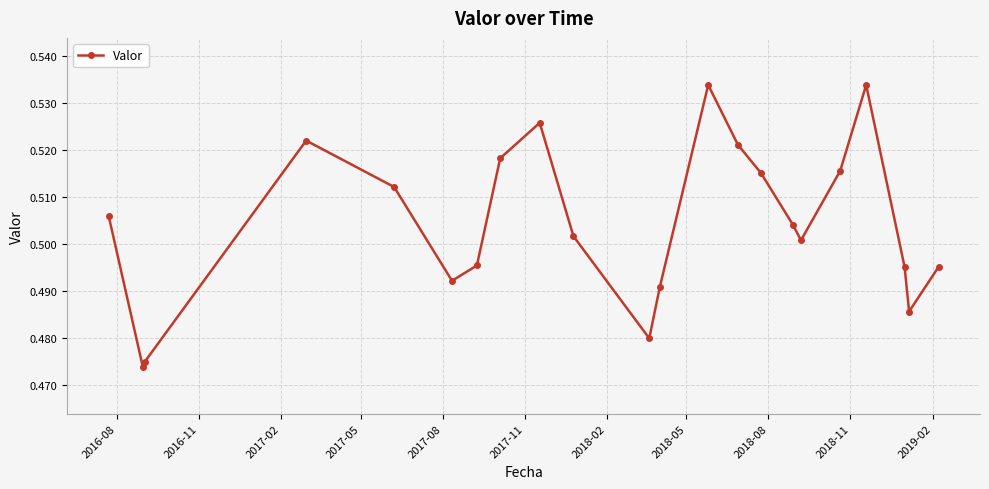

How many interior local peaks (higher than both neighbors) does the data have?

4